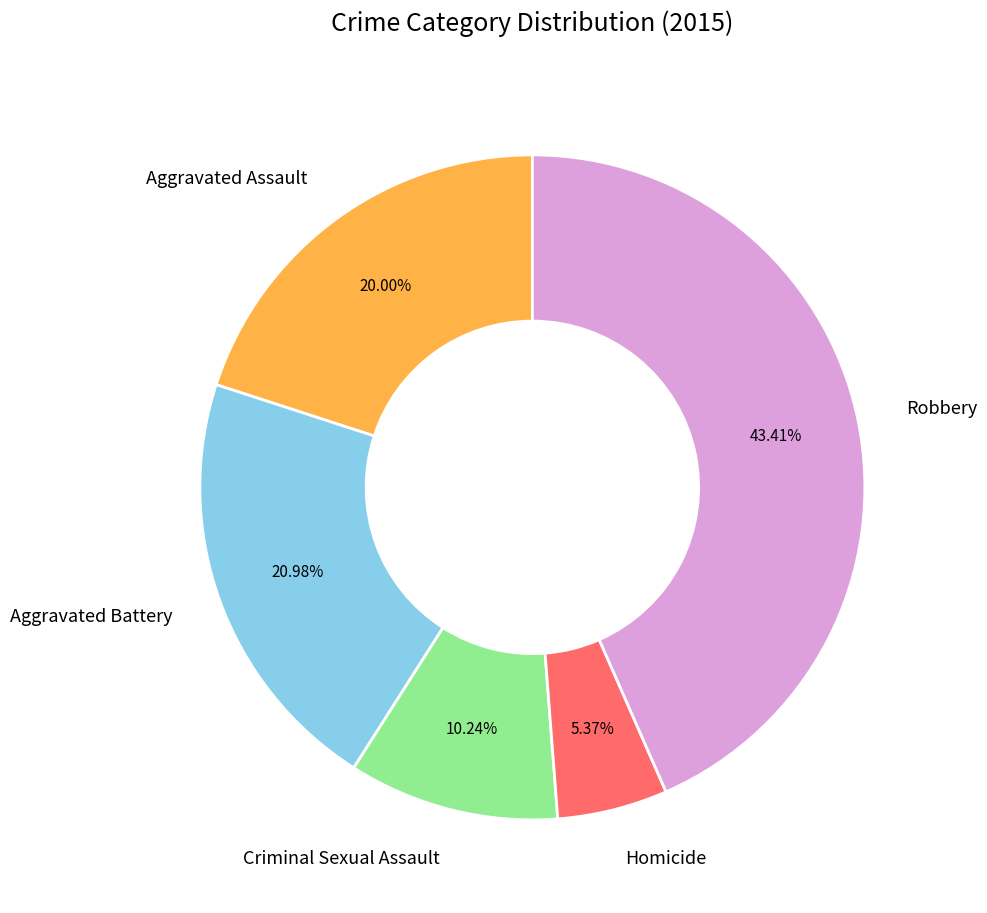

To the nearest percent, what portion does Criminal Sexual Assault represent?

10%